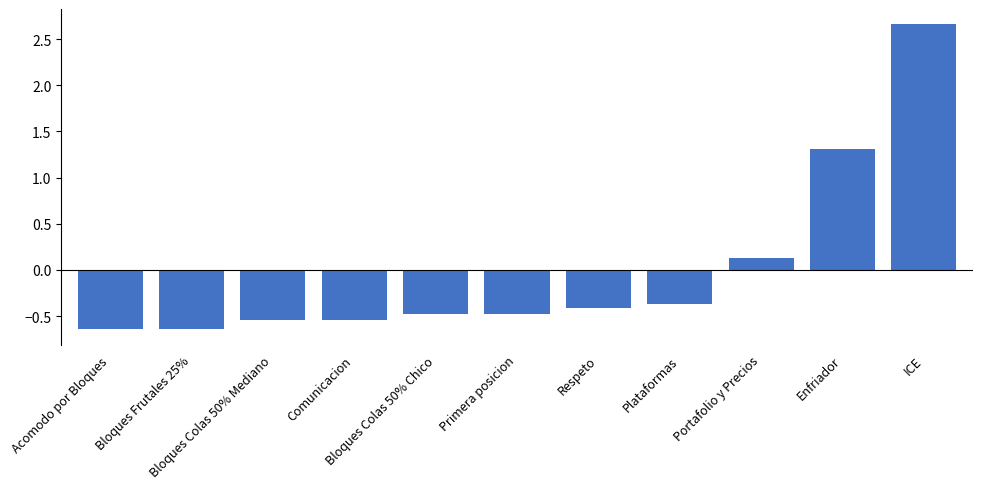

The value at Plataformas is -0.5. True or false?

False